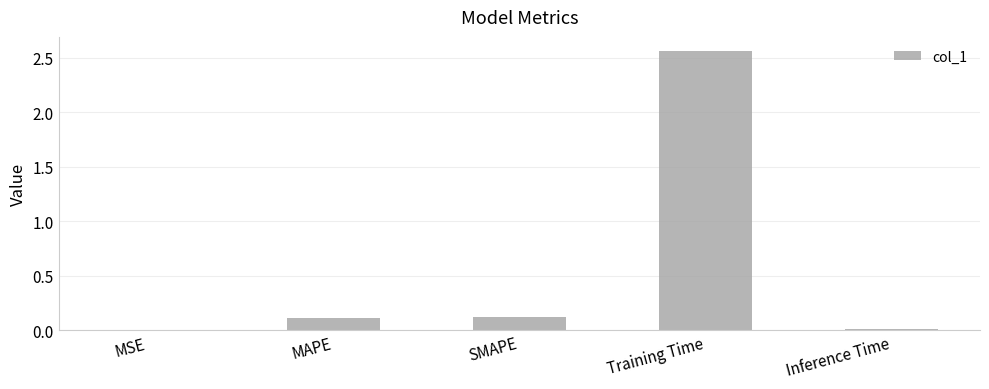

True or false: the data shows 0.0 at MSE.

True